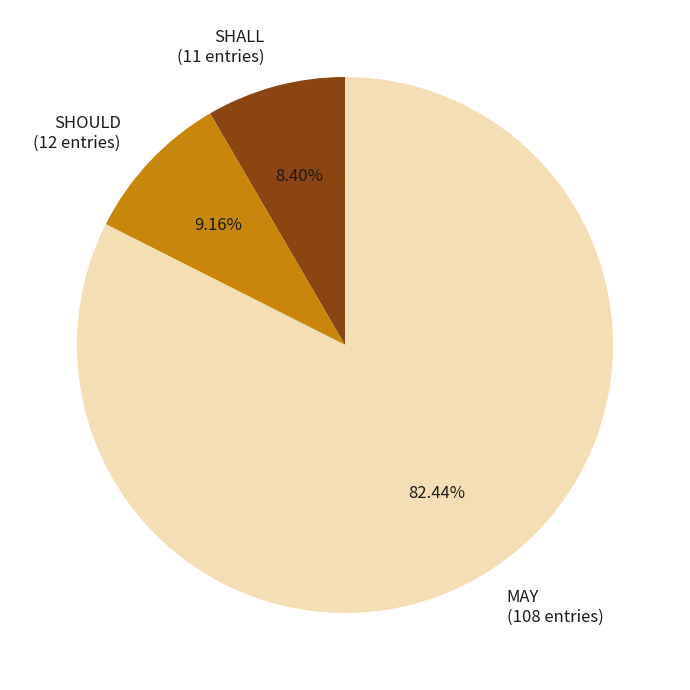

To the nearest percent, what portion does MAY represent?

82%